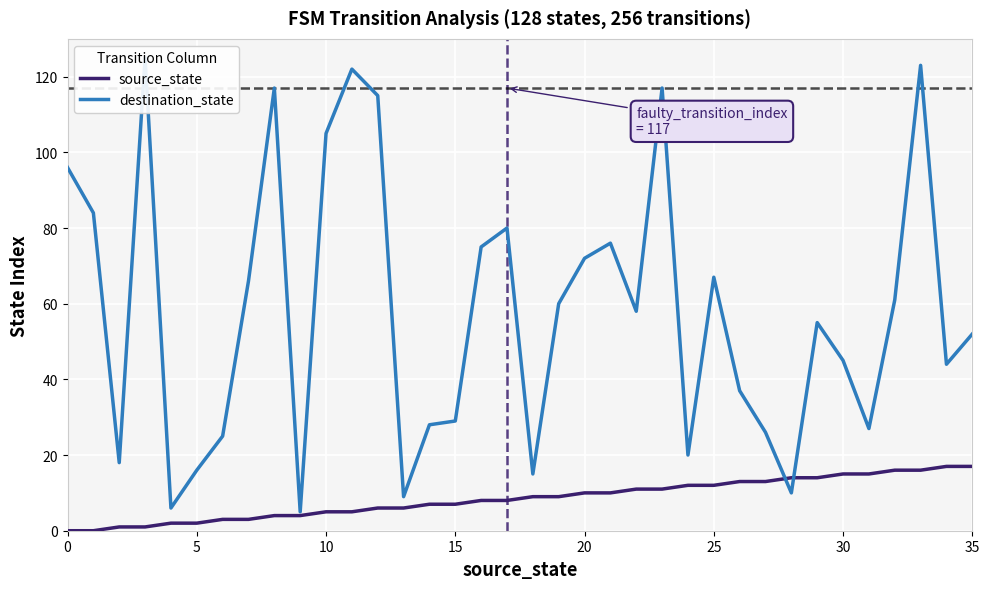

True or false: source_state has a value of 2 at 9.

False